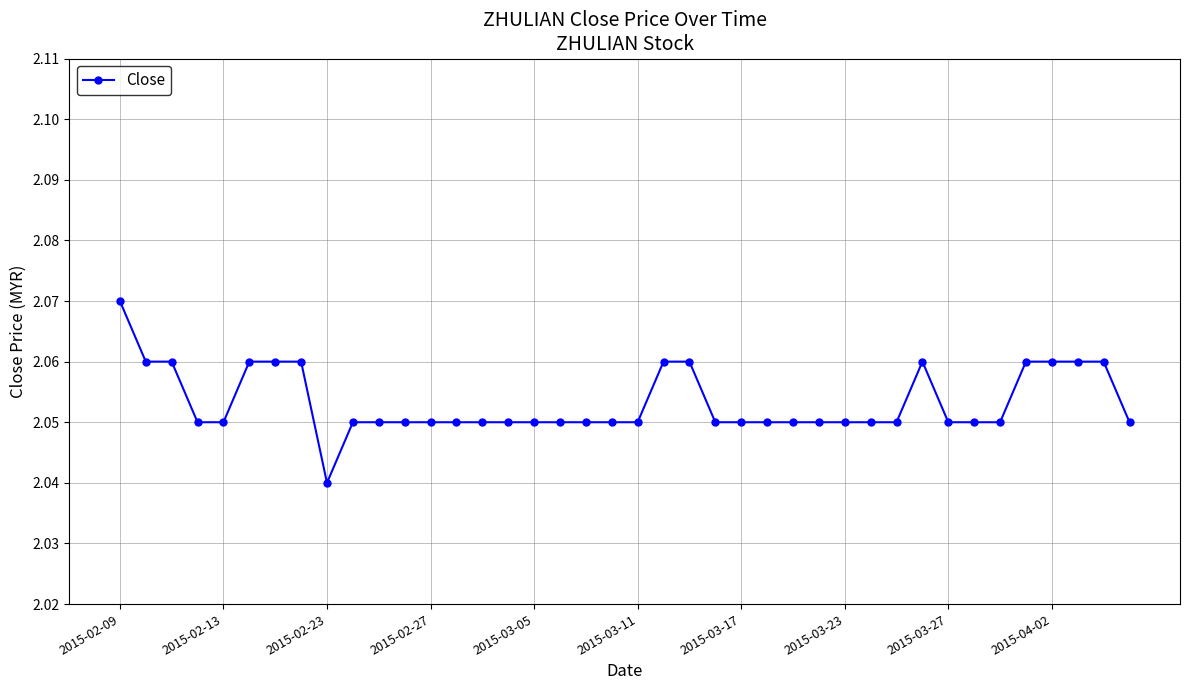

Count the values in the range 2 to 3.

40